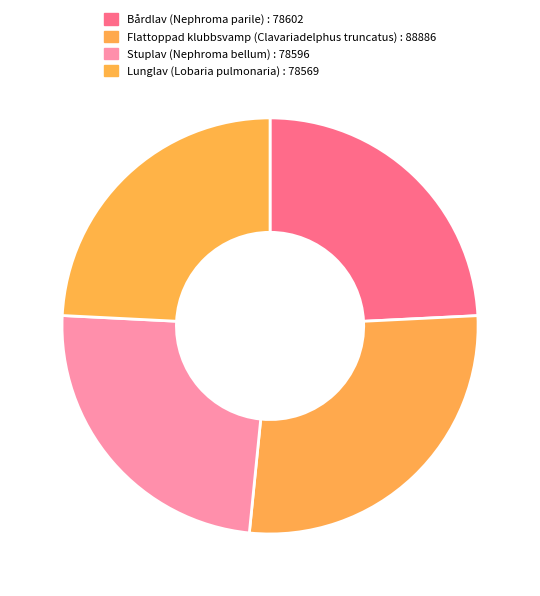

Is there any slice that represents more than half of the pie?

No